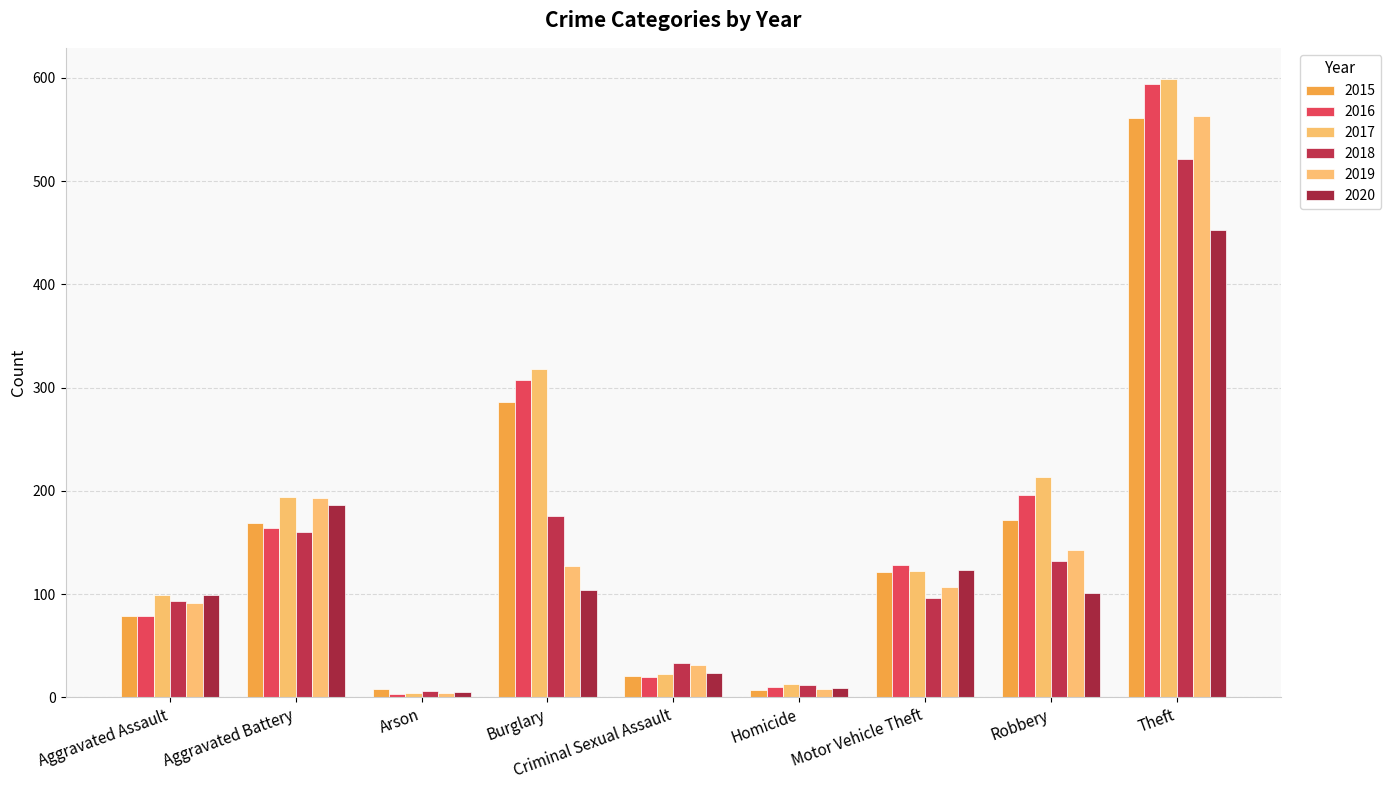

What is the value of the 2020 bar at the 2nd from the left?

186